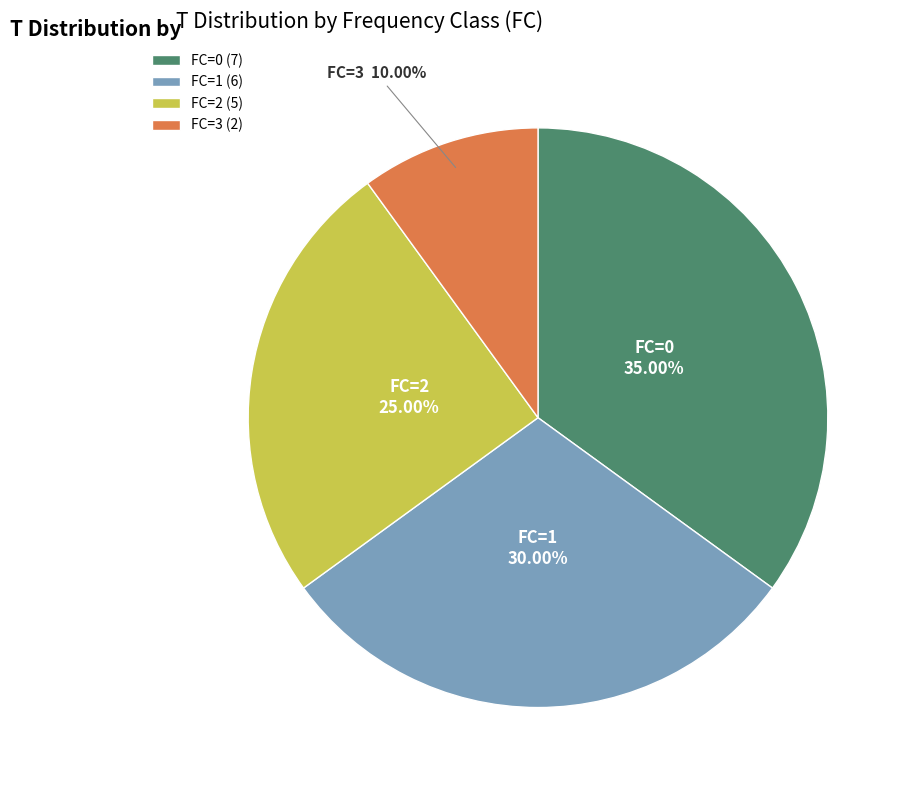

Is there a majority slice in this chart?

No